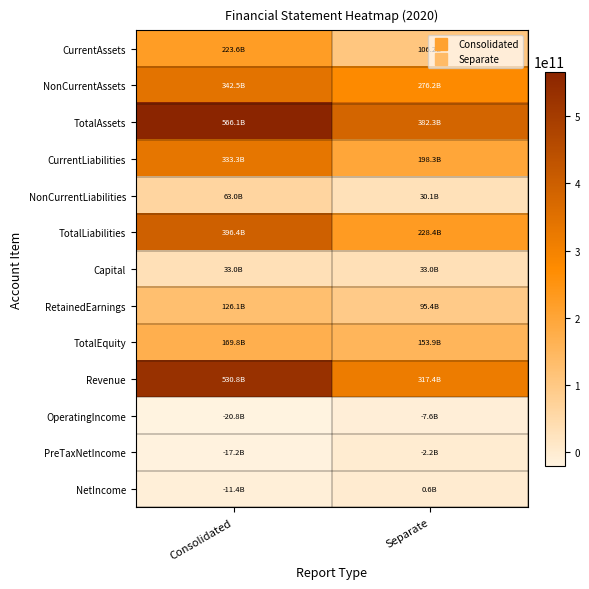

Rank the series at Separate from highest to lowest value.

TotalAssets, Revenue, NonCurrentAssets, TotalLiabilities, CurrentLiabilities, TotalEquity, CurrentAssets, RetainedEarnings, Capital, NonCurrentLiabilities, NetIncome, PreTaxNetIncome, OperatingIncome